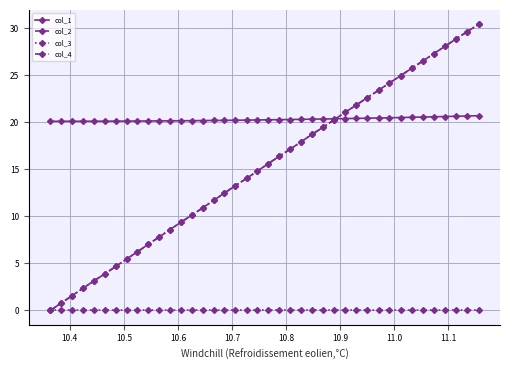

What are all the series names shown in the legend?

col_1, col_2, col_3, col_4